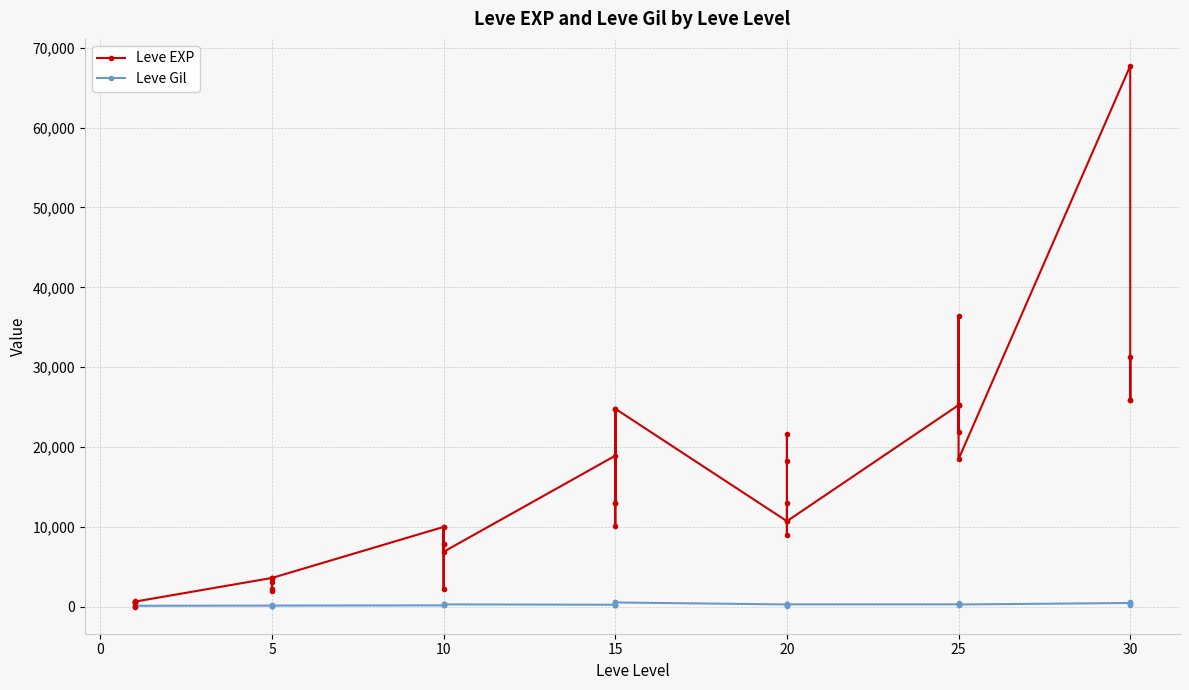

What is the sum of all Leve EXP values?

557211